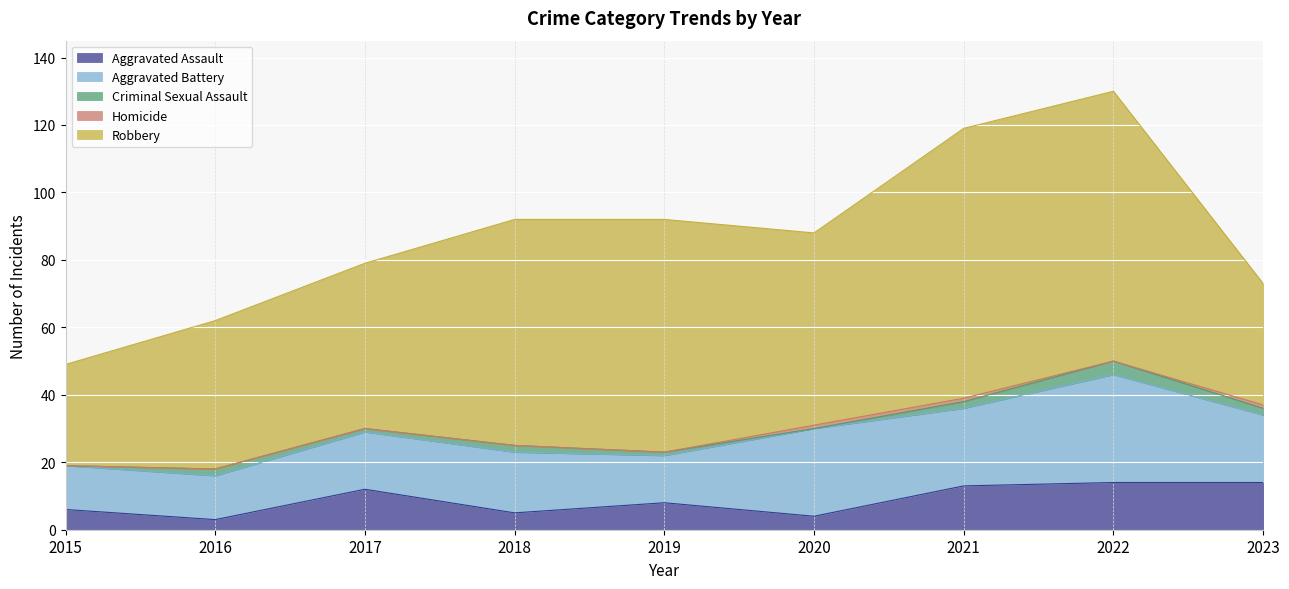

Rank the series by their maximum value, from lowest to highest.

Homicide, Criminal Sexual Assault, Aggravated Assault, Aggravated Battery, Robbery